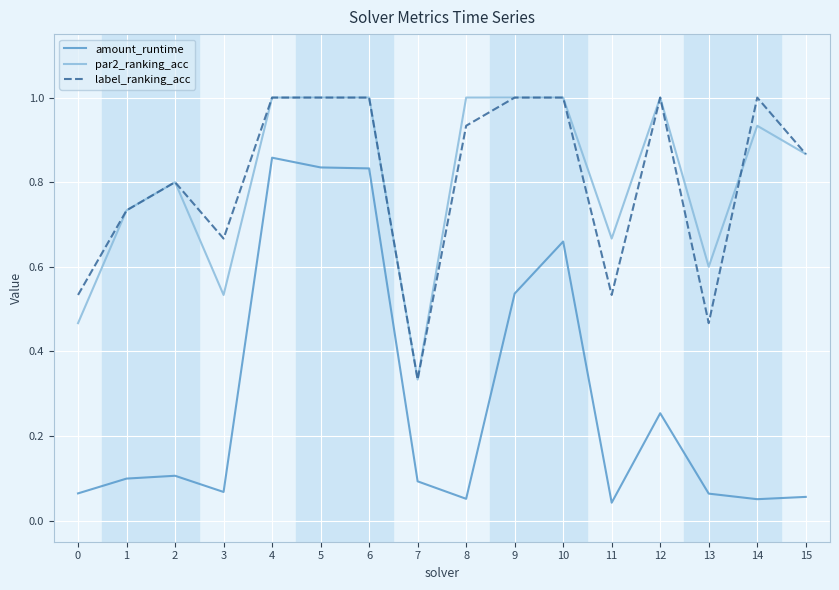

How many categories are shown in the chart?

16